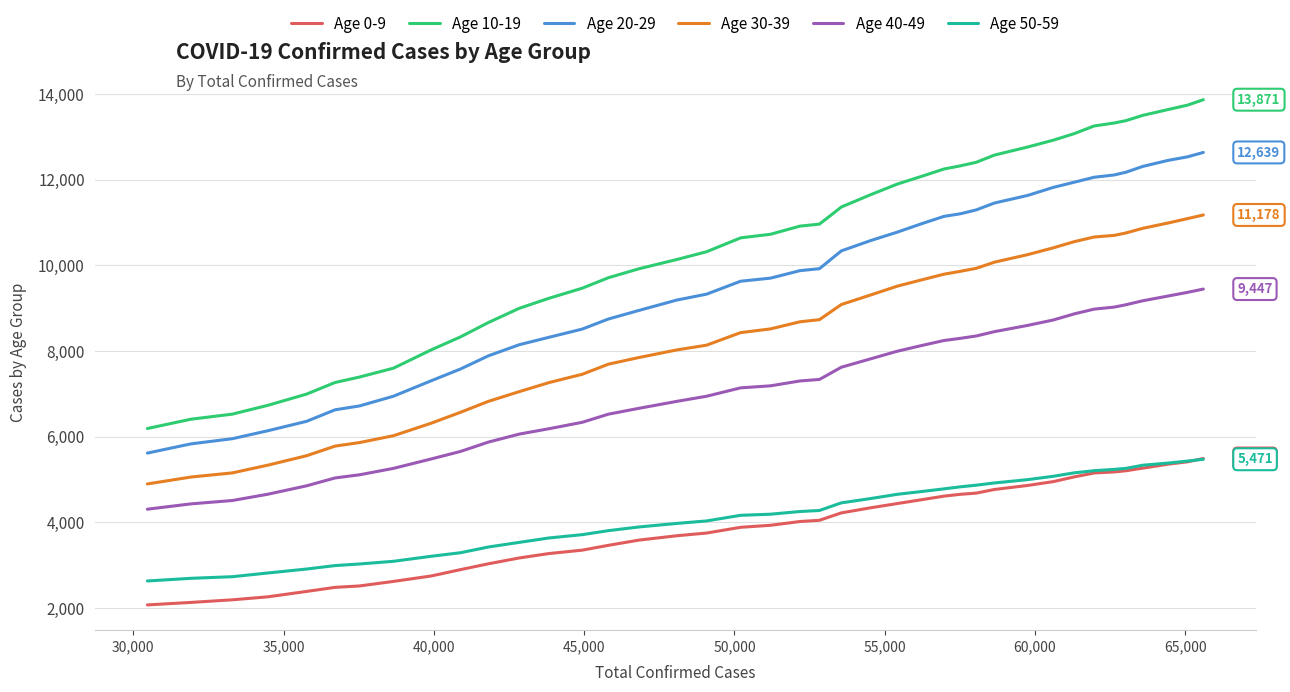

Which series has the largest range (max minus min)?

Age 10-19